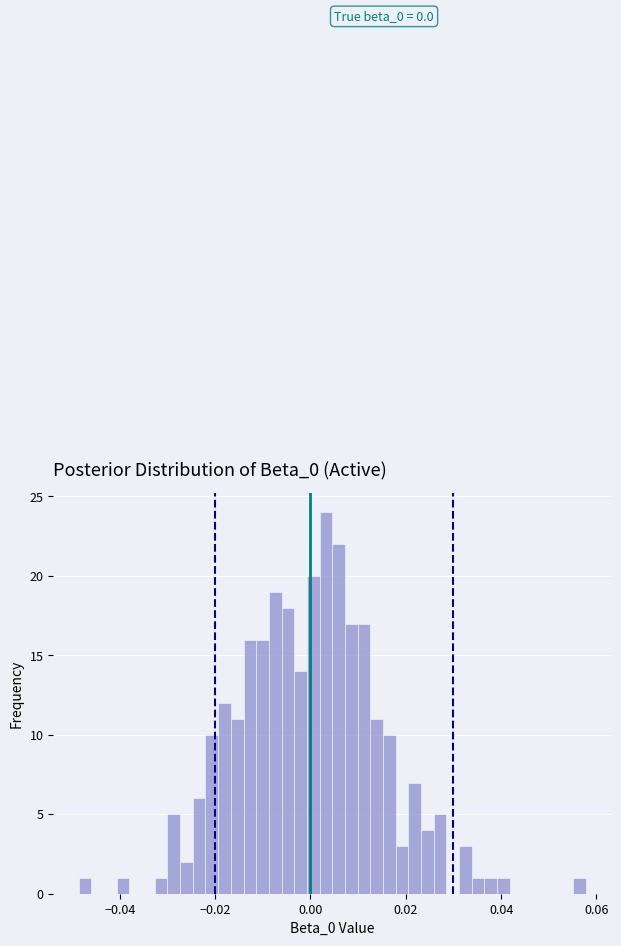

Around what value on the x-axis is the tallest bar? Give the approximate position of its centre, as read against the axis.

0.004